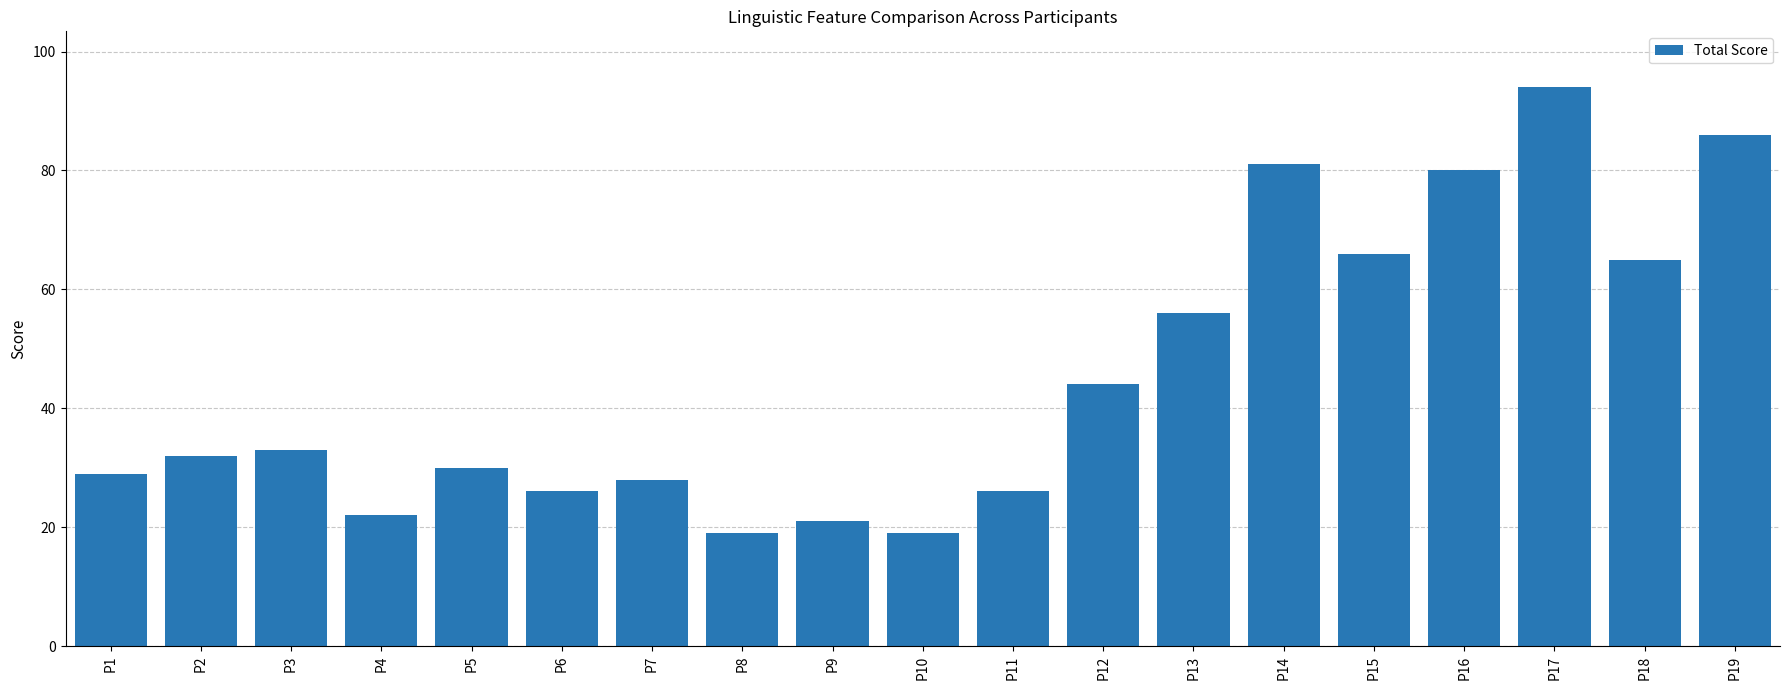

What is the greatest value displayed?

94